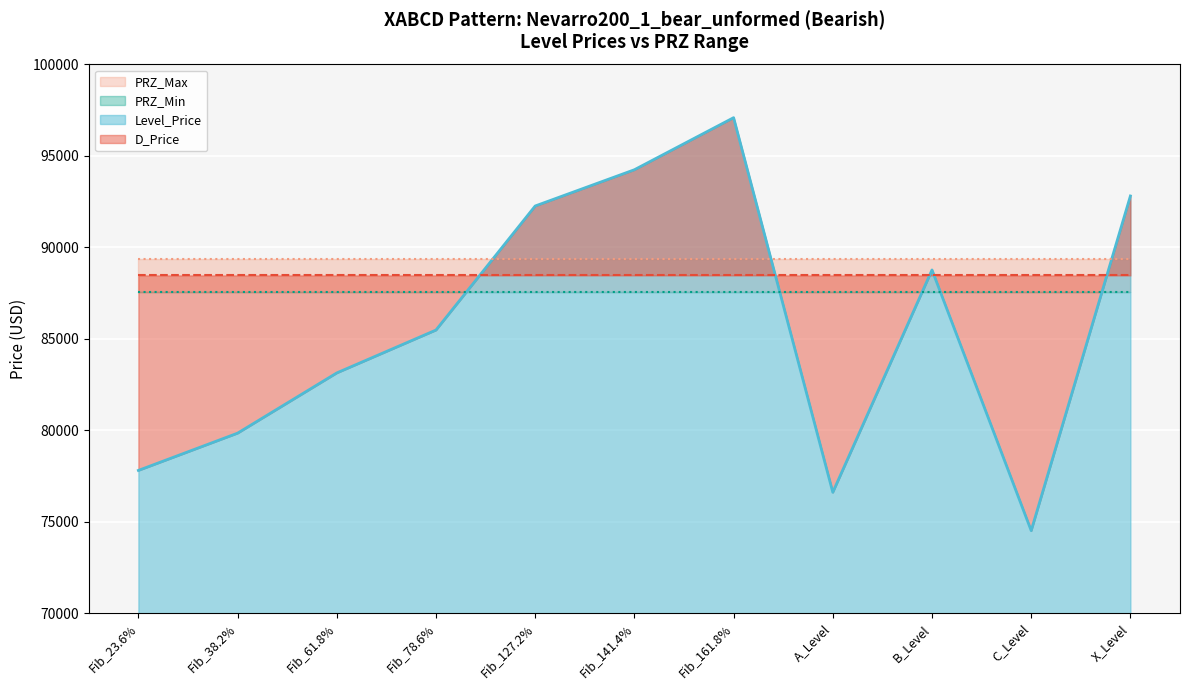

How many lines are shown in the chart?

4